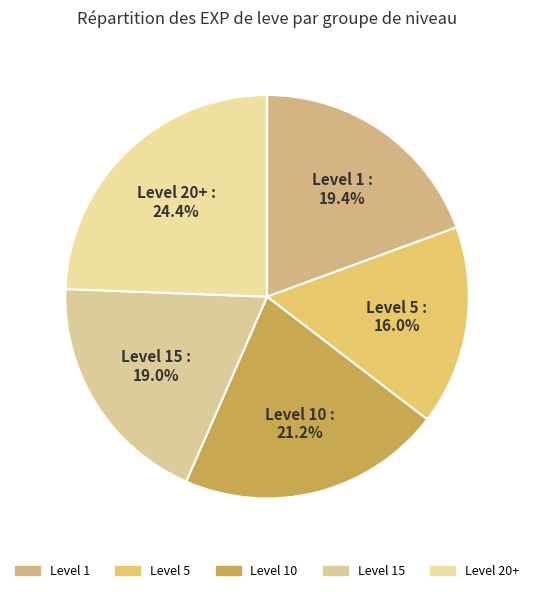

How many segments does this pie chart have?

5